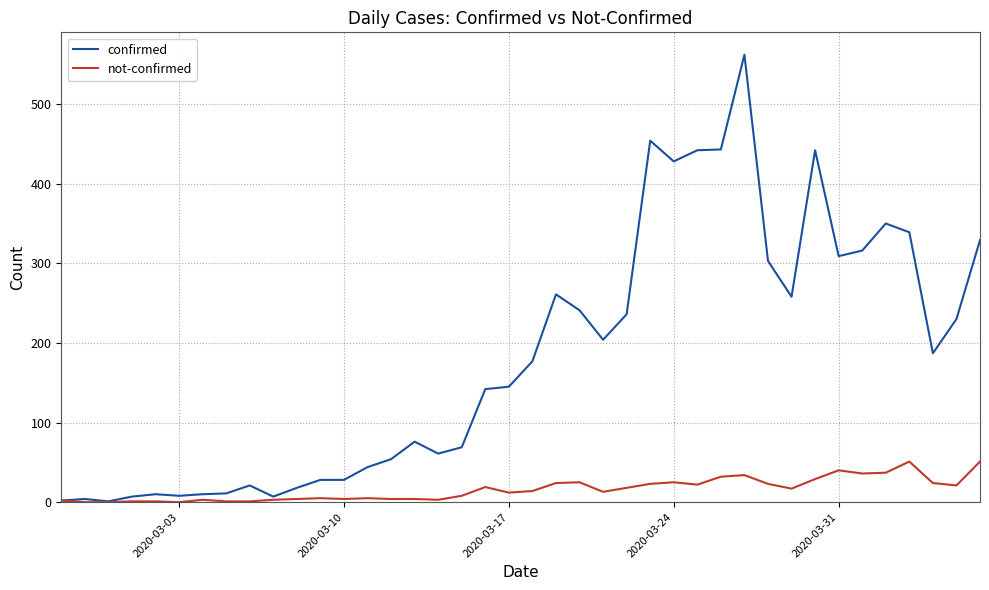

Rank the series by their maximum value, from lowest to highest.

not-confirmed, confirmed